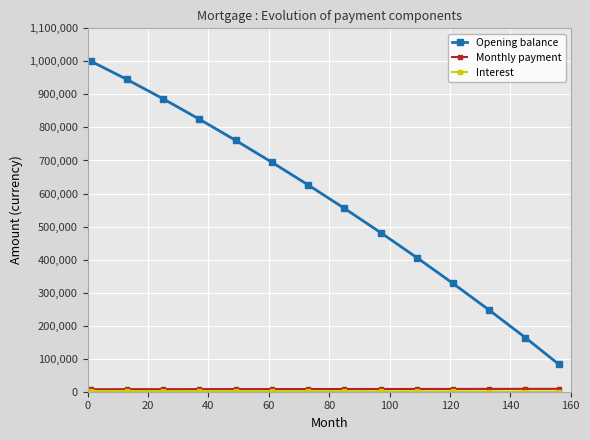

What is the value of the Opening balance point at the 12th from the left?

246946.0